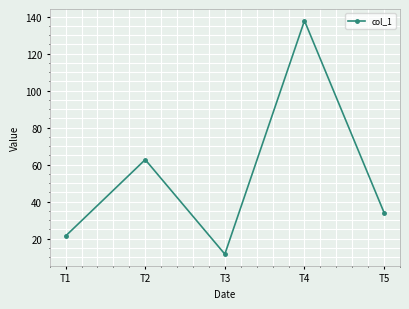

Read the value at T3.

11.6